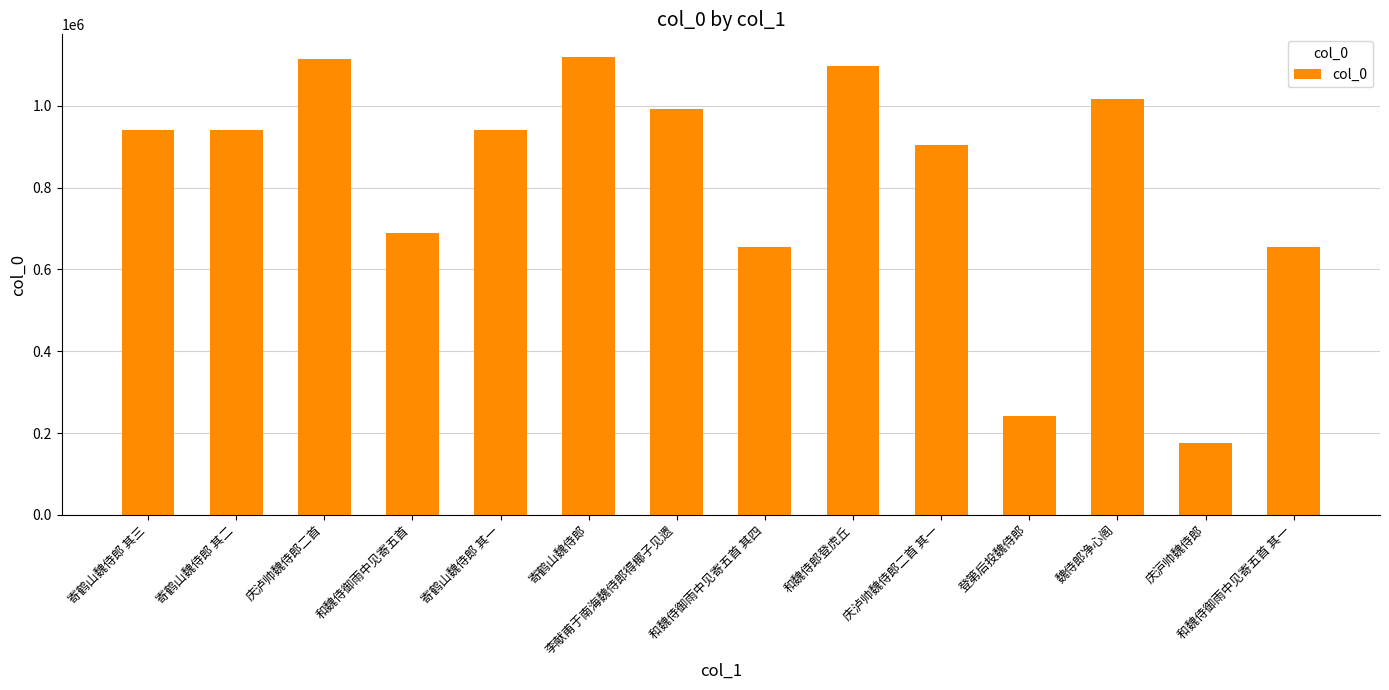

True or false: the data shows 175422 at 庆沪帅魏侍郎.

True